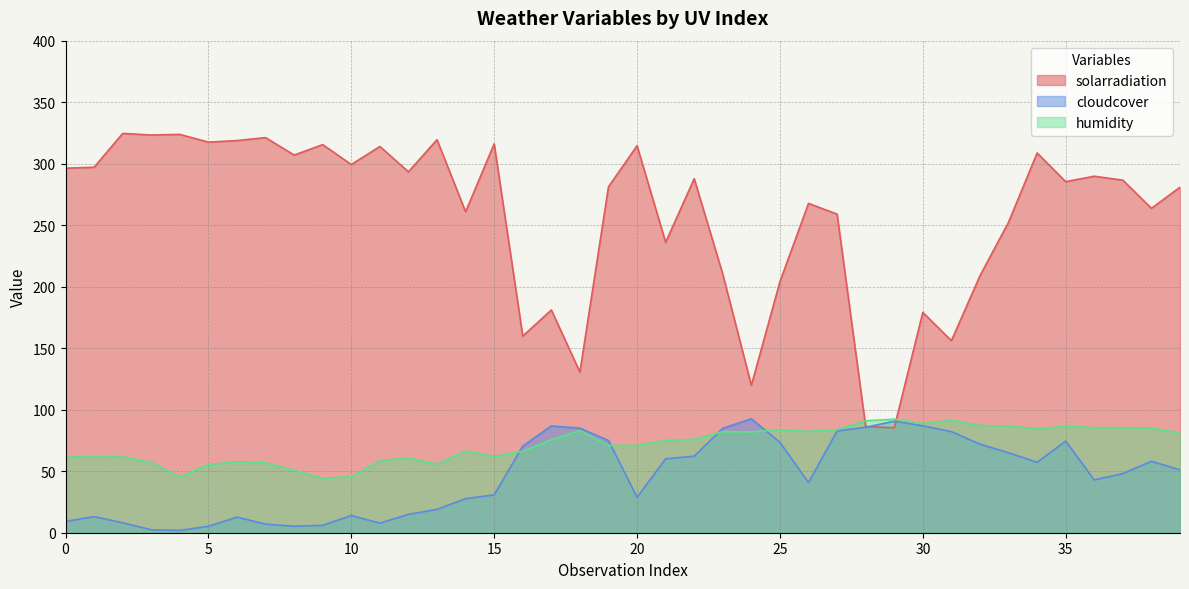

What is the average value of the humidity series?

72.0